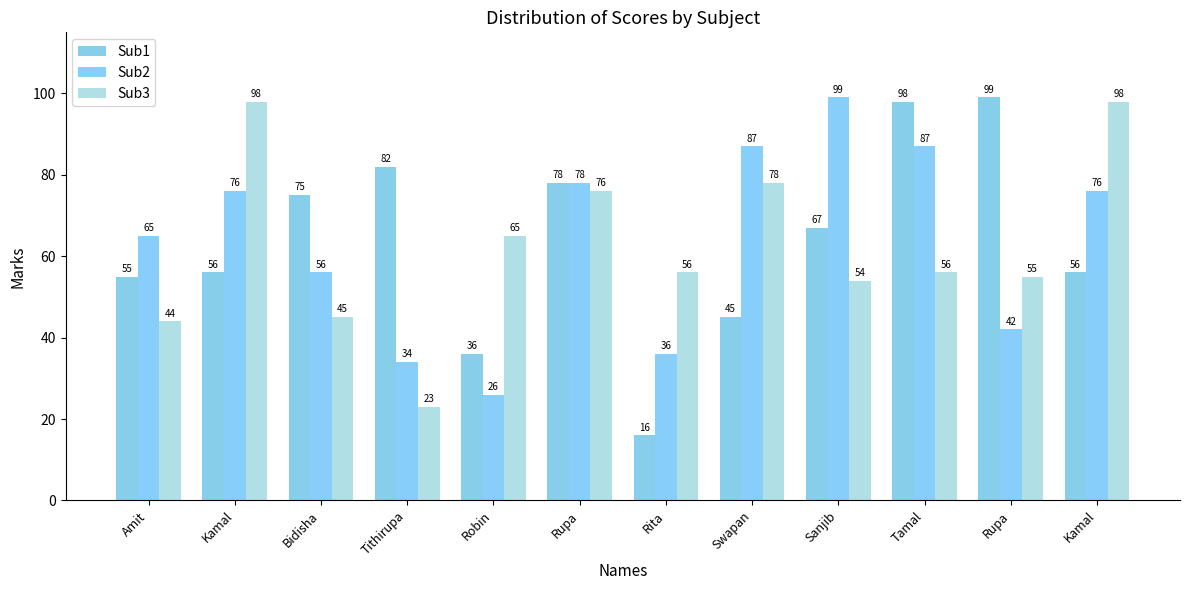

What is the maximum value shown in the chart?

99